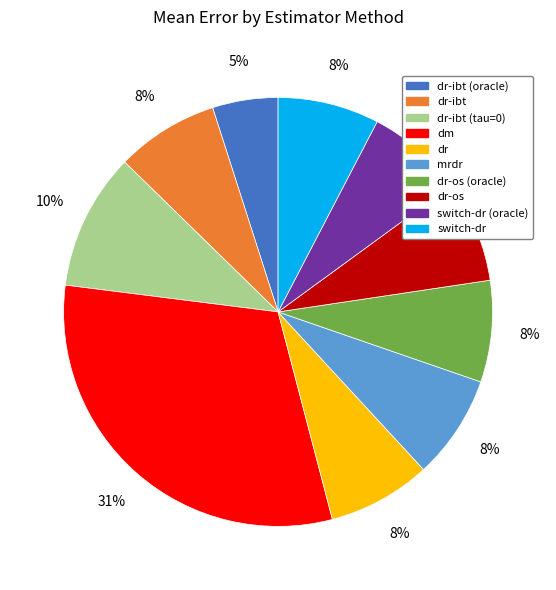

To the nearest percent, what portion does switch-dr represent?

8%